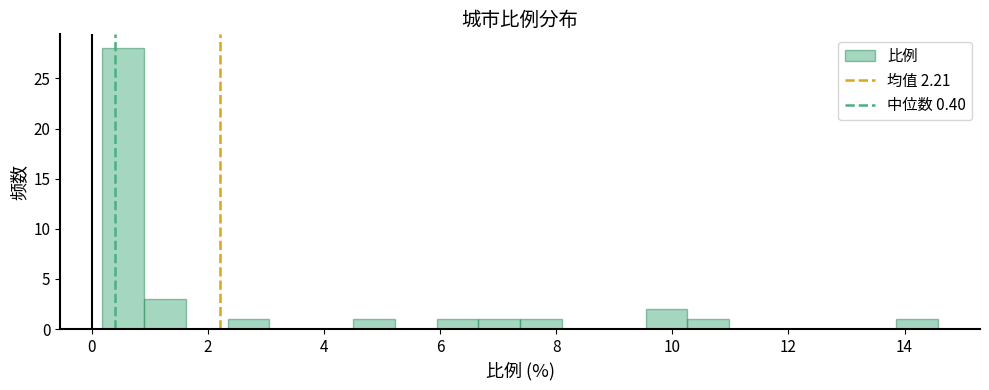

Read against the x-axis, roughly where is the centre of the tallest bar?

0.6